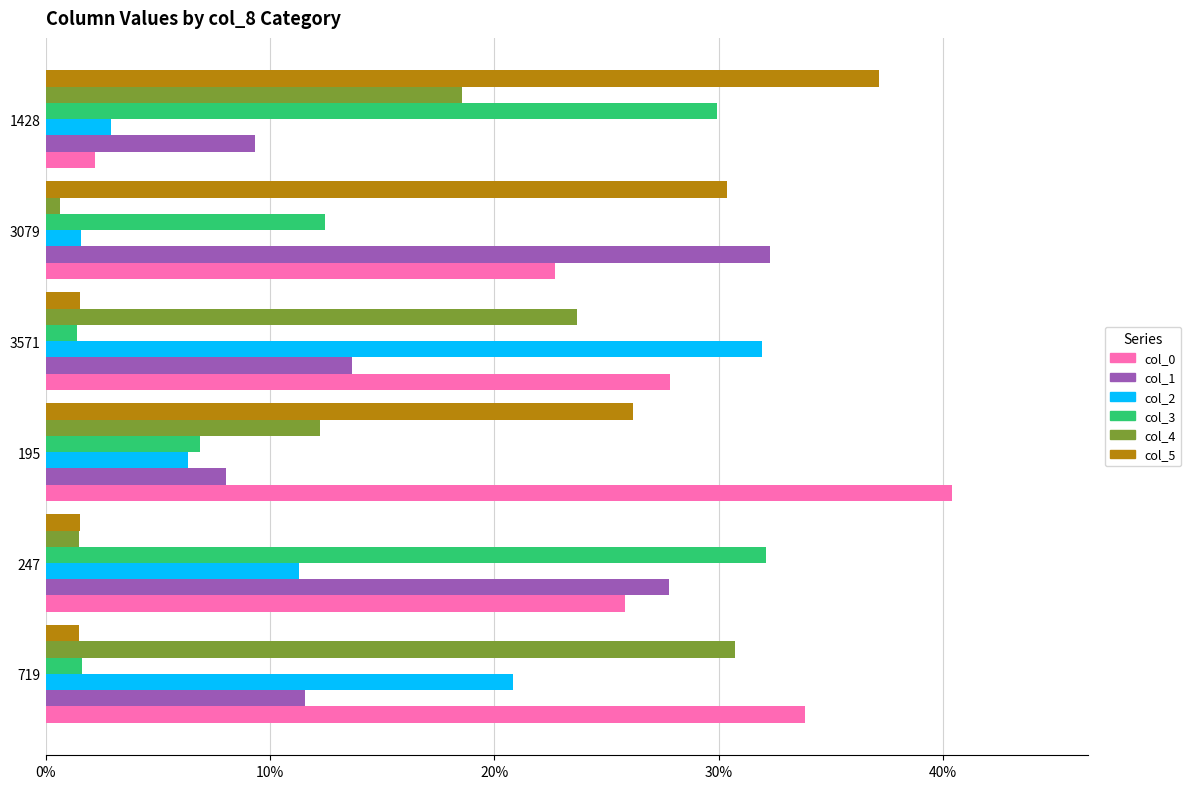

Rank the categories by col_4 value from lowest to highest.

3079, 247, 195, 1428, 3571, 719